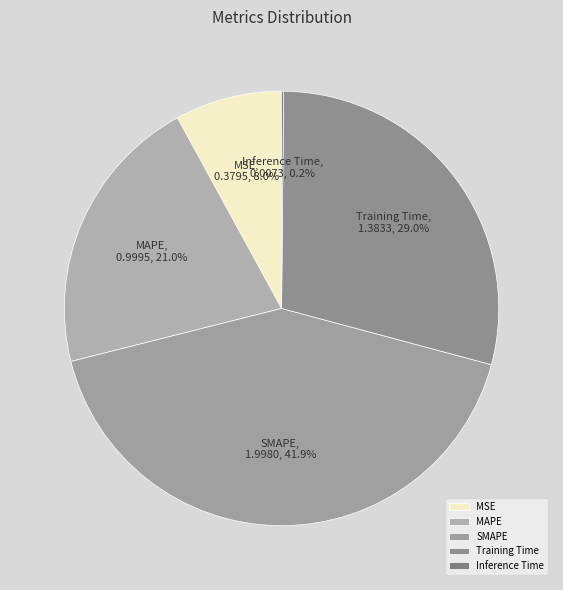

The SMAPE slice represents 29% of the pie. True or false?

False